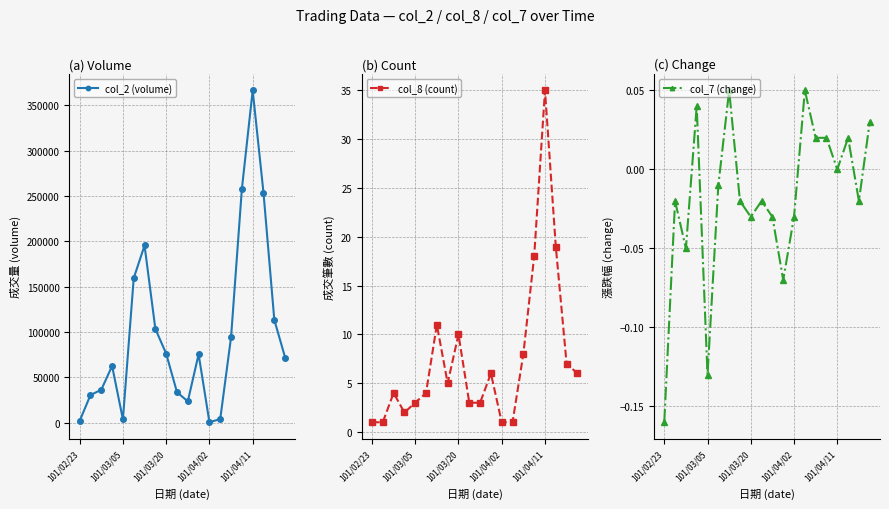

True or false: col_8 (count) and col_2 (volume) cross at least once.

False